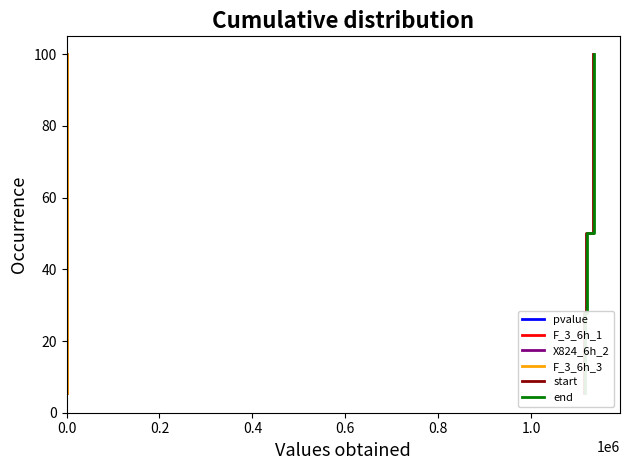

What is the average value of the start series?

52.8